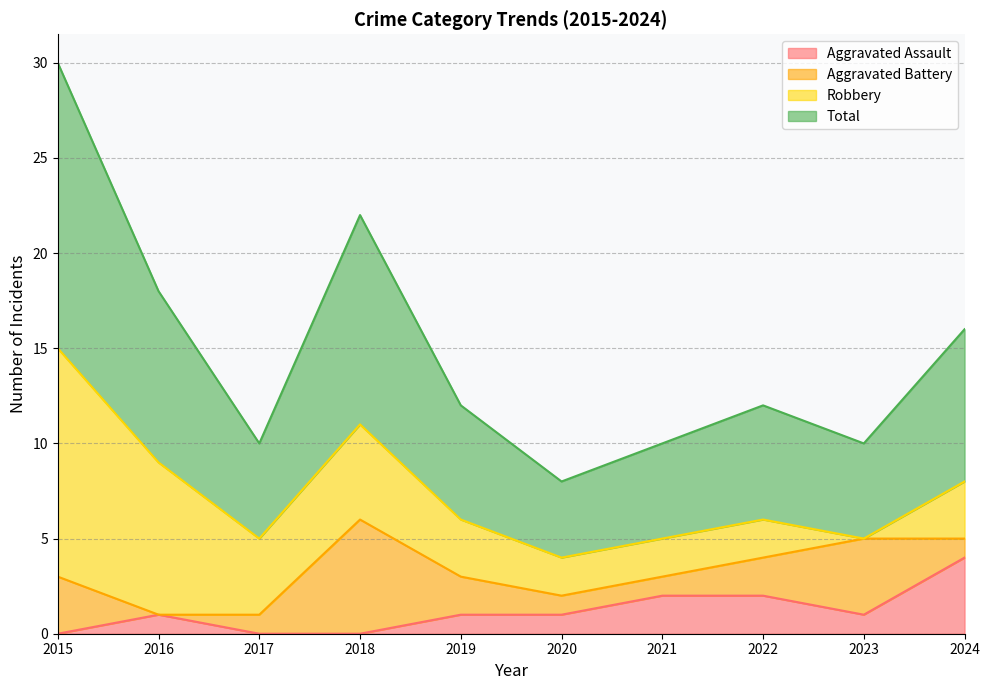

True or false: Aggravated Assault and Total intersect in this chart.

False